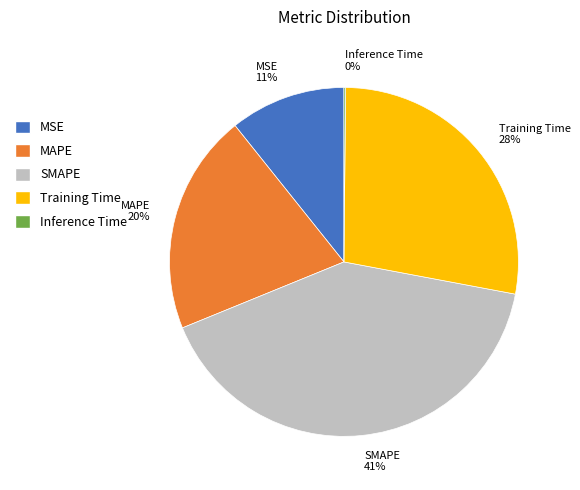

To the nearest percent, what portion does MSE represent?

11%